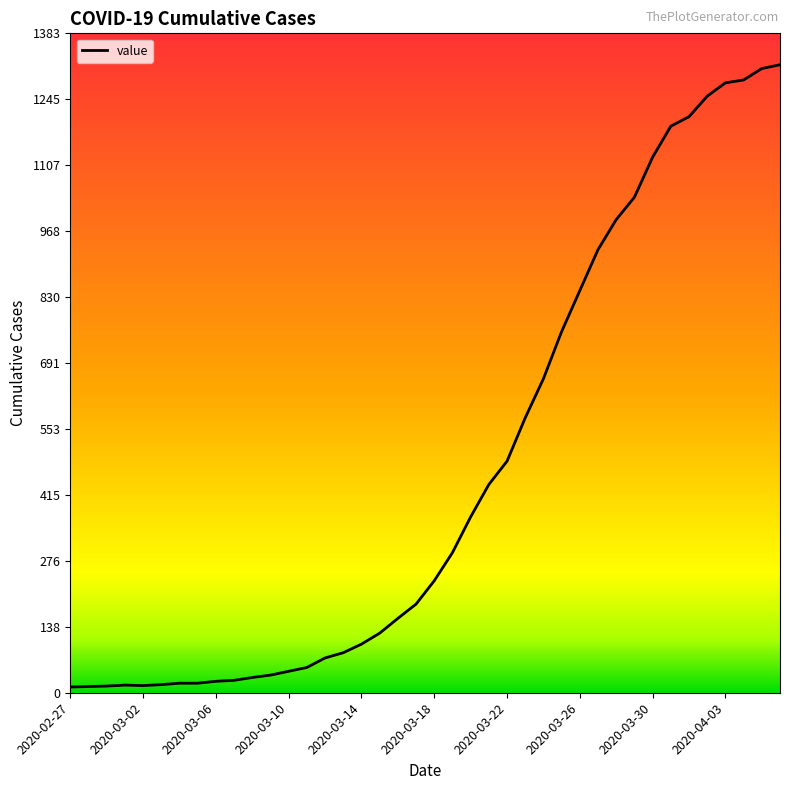

What is the sum of all values?

18660